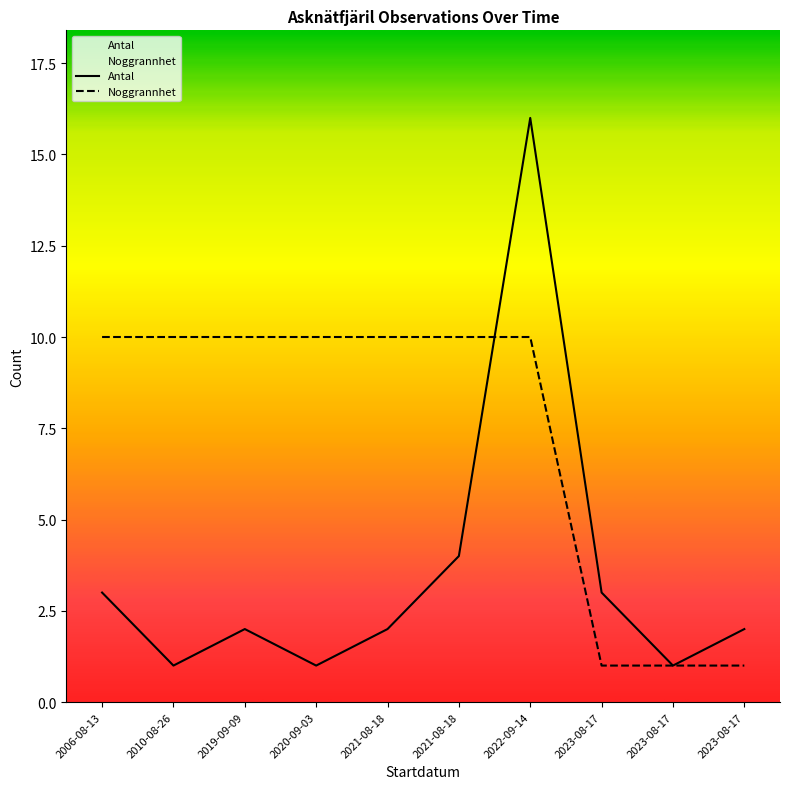

What are all the series names shown in the legend?

Antal, Noggrannhet